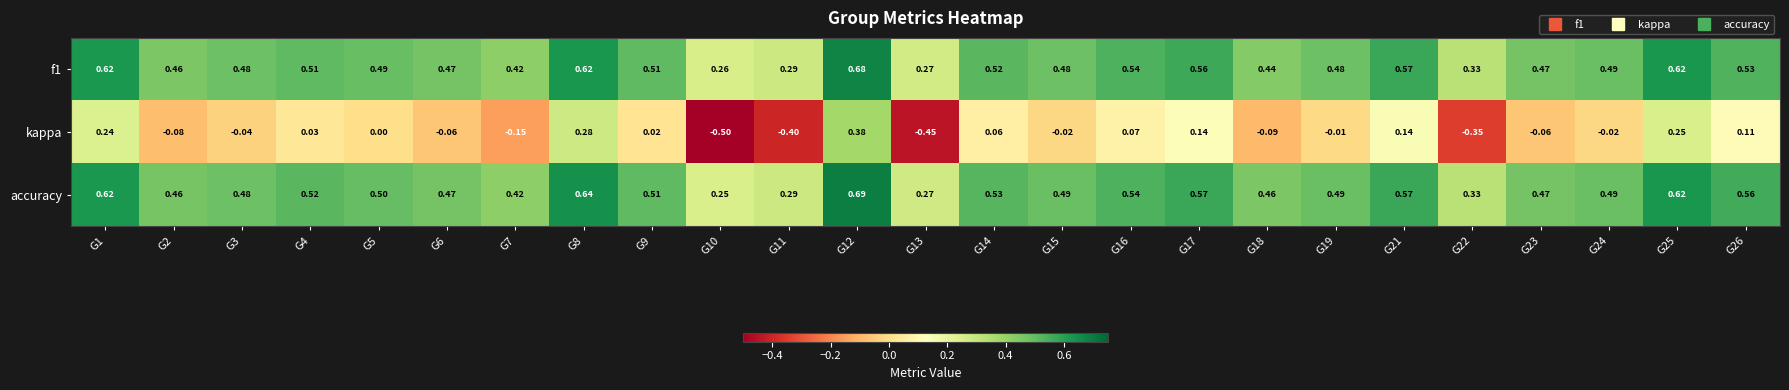

Is the value of f1 at G18 greater than the value of kappa at G14?

Yes